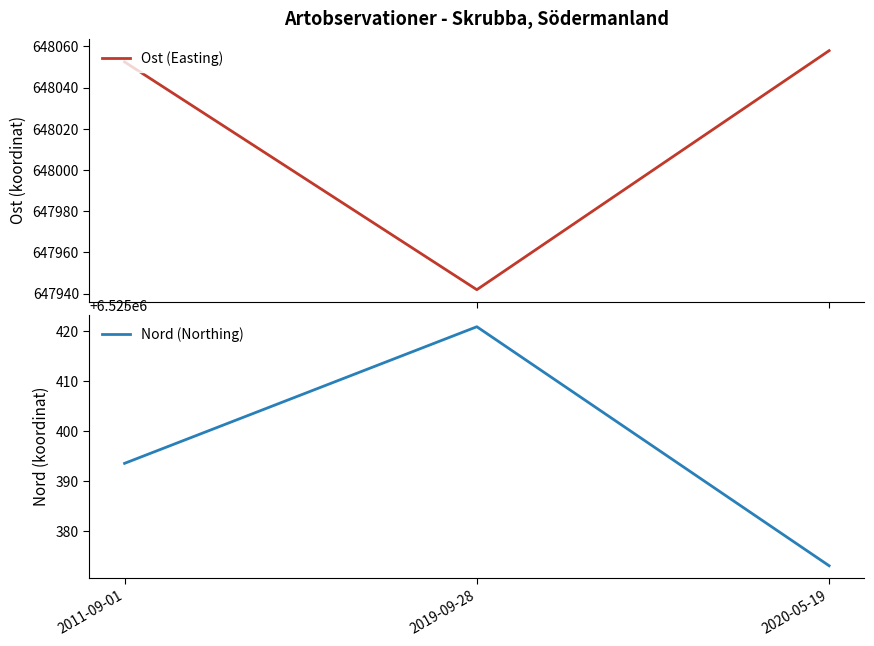

List the series in order of their peak value, highest first.

Nord (Northing), Ost (Easting)